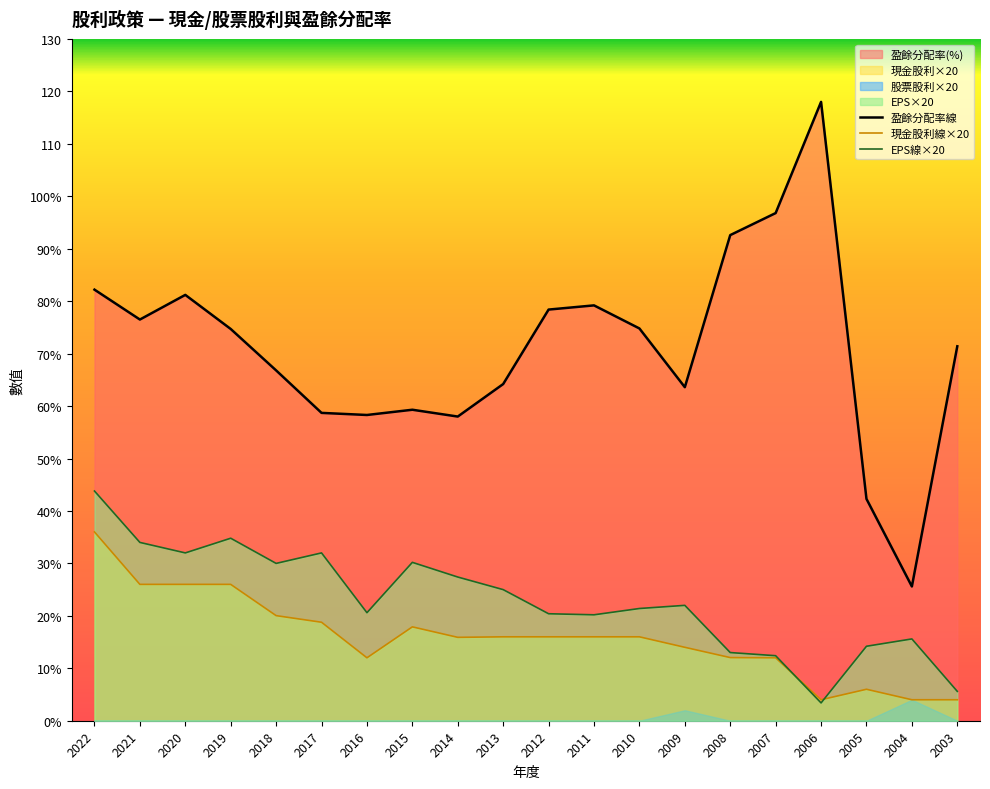

List the labels in order of EPS線×20 value, largest first.

2022, 2019, 2021, 2020, 2017, 2015, 2018, 2014, 2013, 2009, 2010, 2016, 2012, 2011, 2004, 2005, 2008, 2007, 2003, 2006